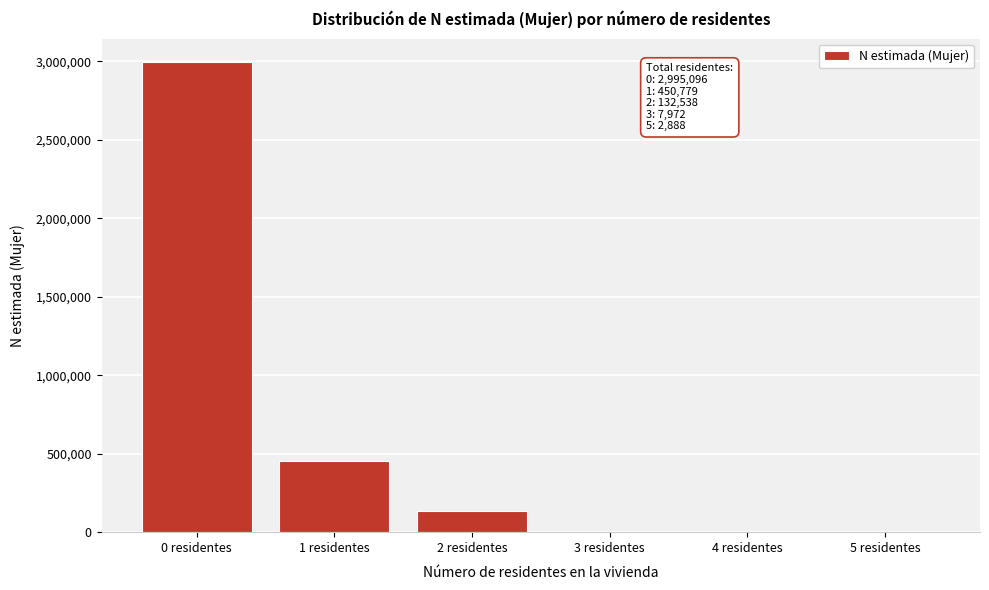

Which label corresponds to the largest value in the chart?

0 residentes